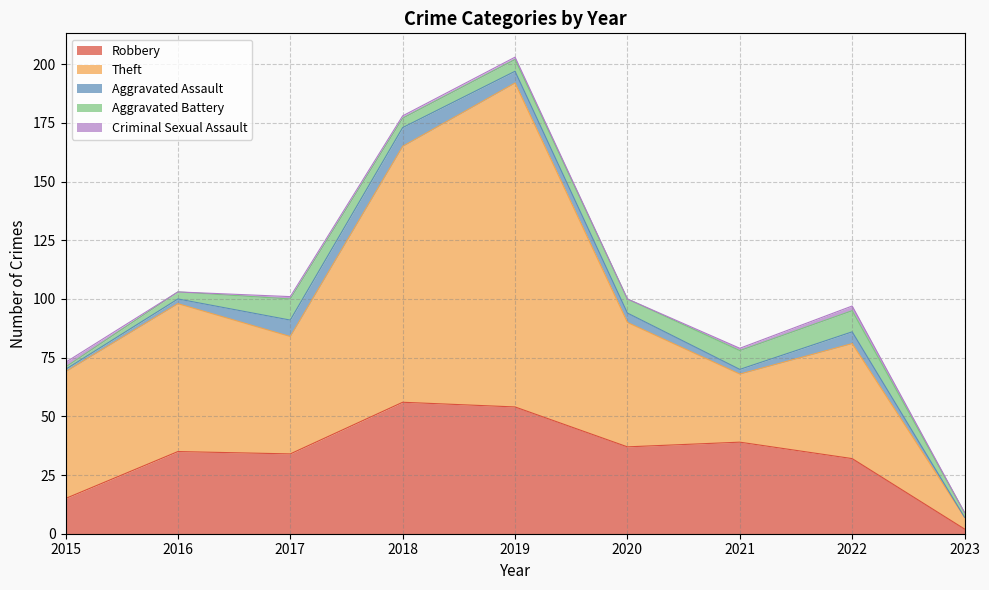

True or false: Aggravated Battery has a value of 1 at 2015.

True